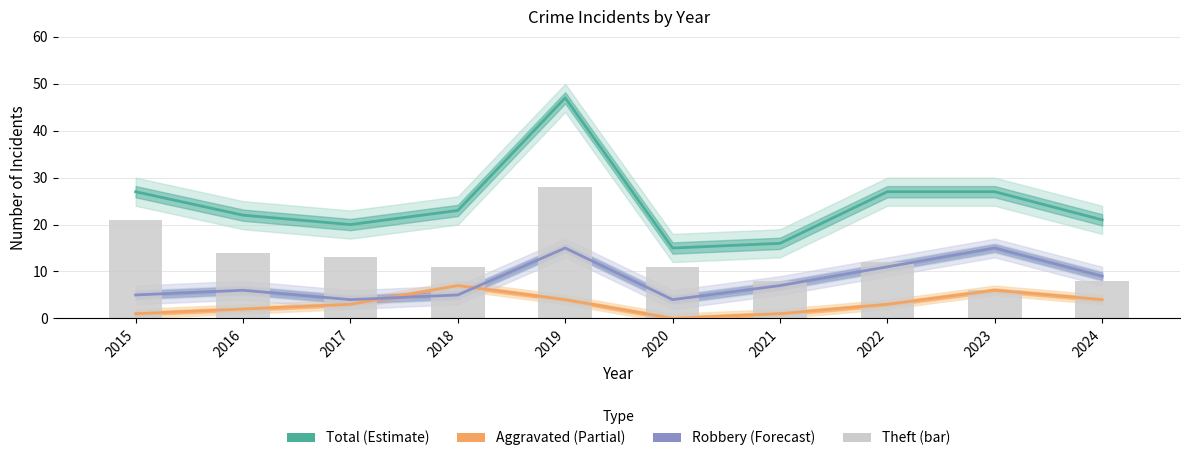

At which label is Theft (bar) closest to 17?

2016